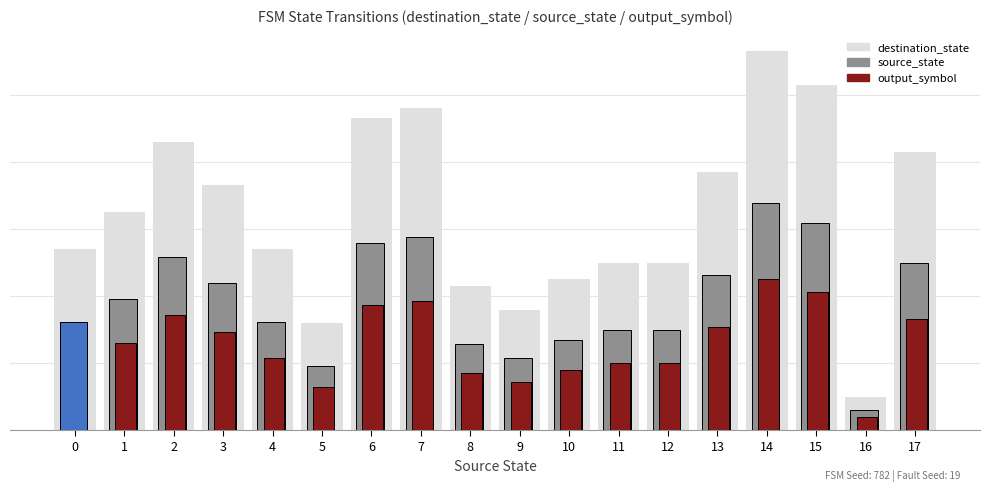

What is the sum of the output_symbol values at 0 and 10?

19.8